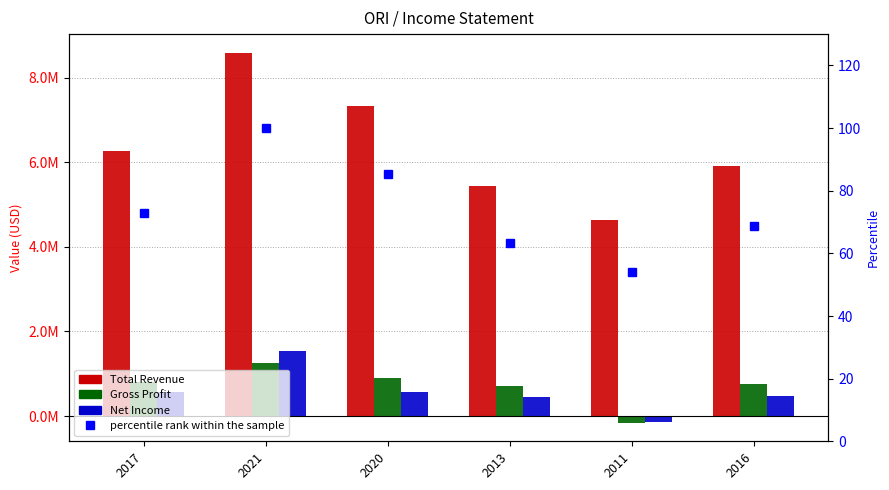

Reading left to right, list all the values displayed in this chart.

Total Revenue: 6263100.0	8590500.0	7322200.0	5442700.0	4645500.0	5900500.0
Gross Profit: 808200.0	1250000.0	907300.0	710000.0	-157500.0	754400.0
Net Income: 560500.0	1534300.0	558600.0	447800.0	-140500.0	466900.0
percentile rank within the sample: 72.9	100.0	85.2	63.4	54.1	68.7